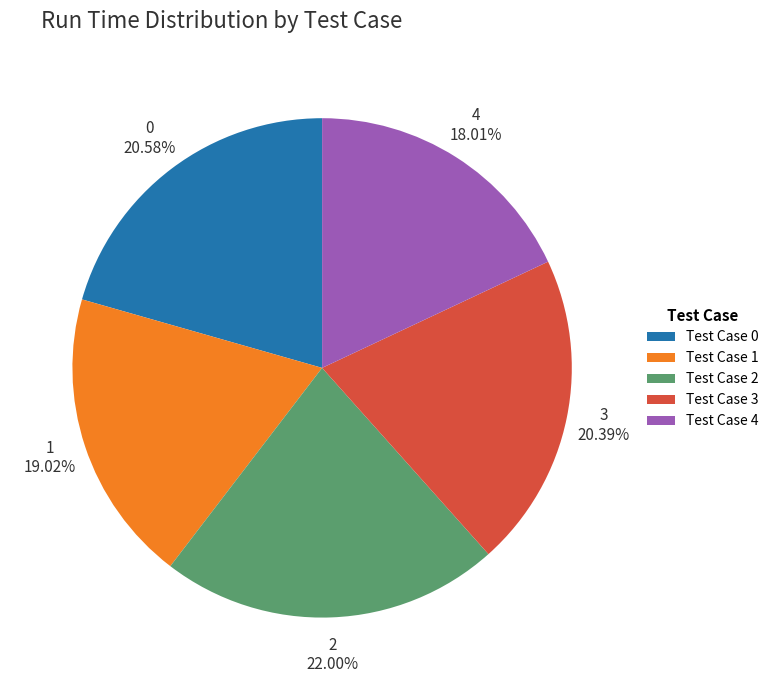

To the nearest percent, what is the difference between the largest and smallest slice percentages?

4%